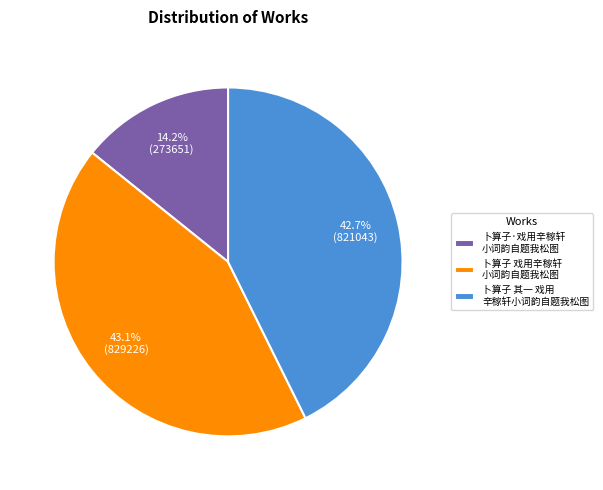

What is the smallest slice in the pie chart?

卜算子·戏用辛稼轩 小词韵自题我松图